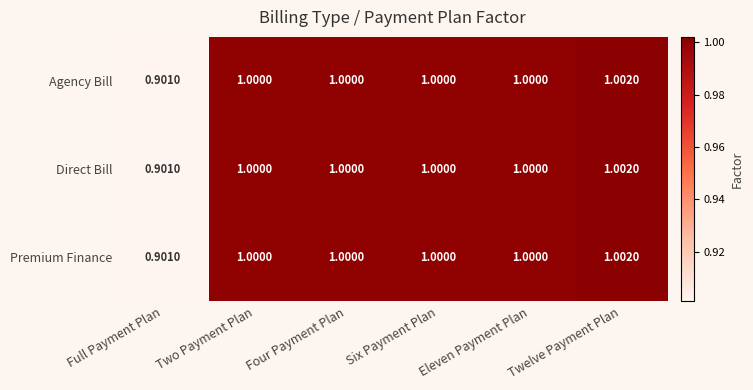

Where is Agency Bill nearest to the value 0?

Full Payment Plan